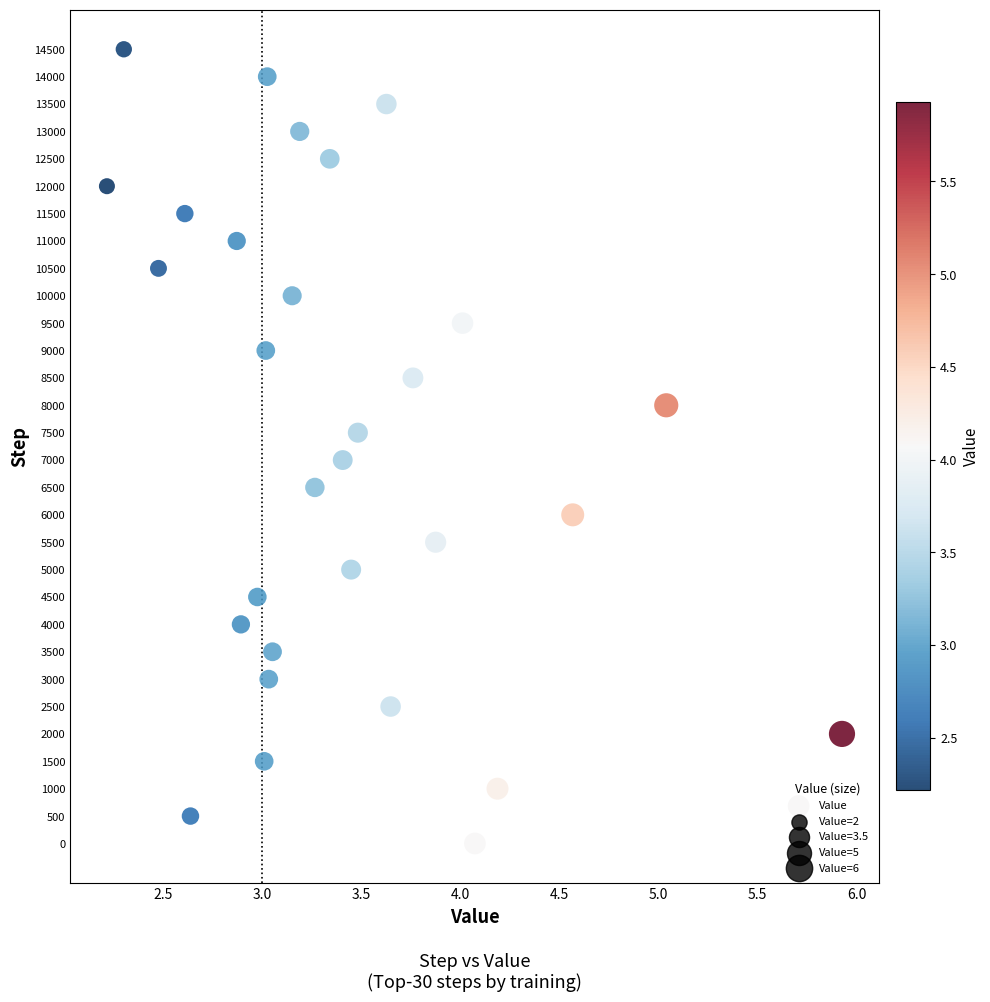

What is the range of Y values (max minus min)?

14500